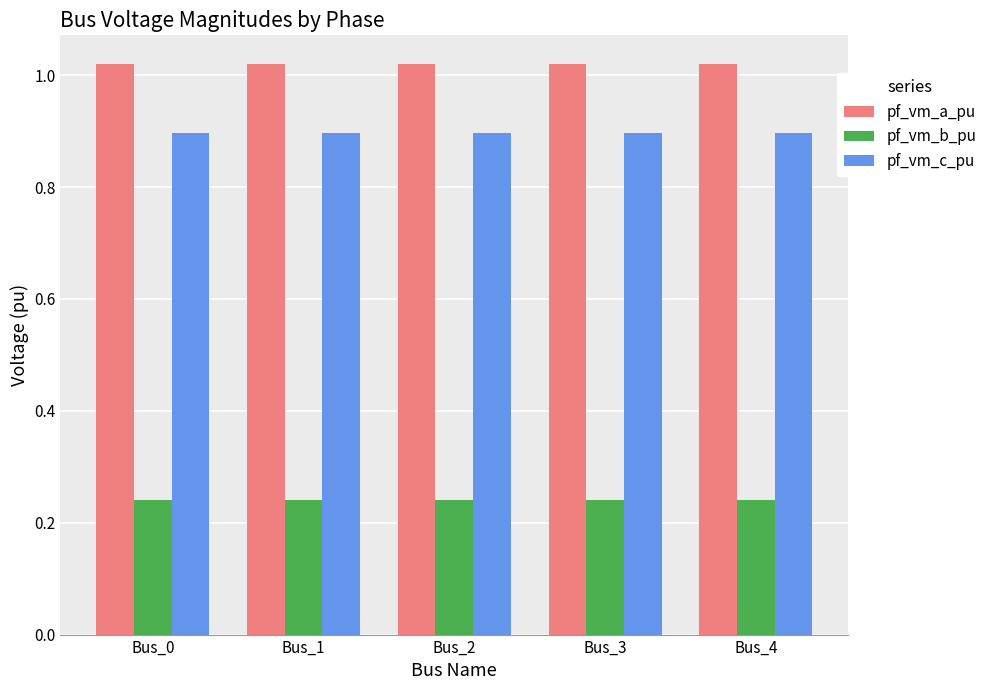

Count the pf_vm_c_pu values in the range 0 to 1.

5